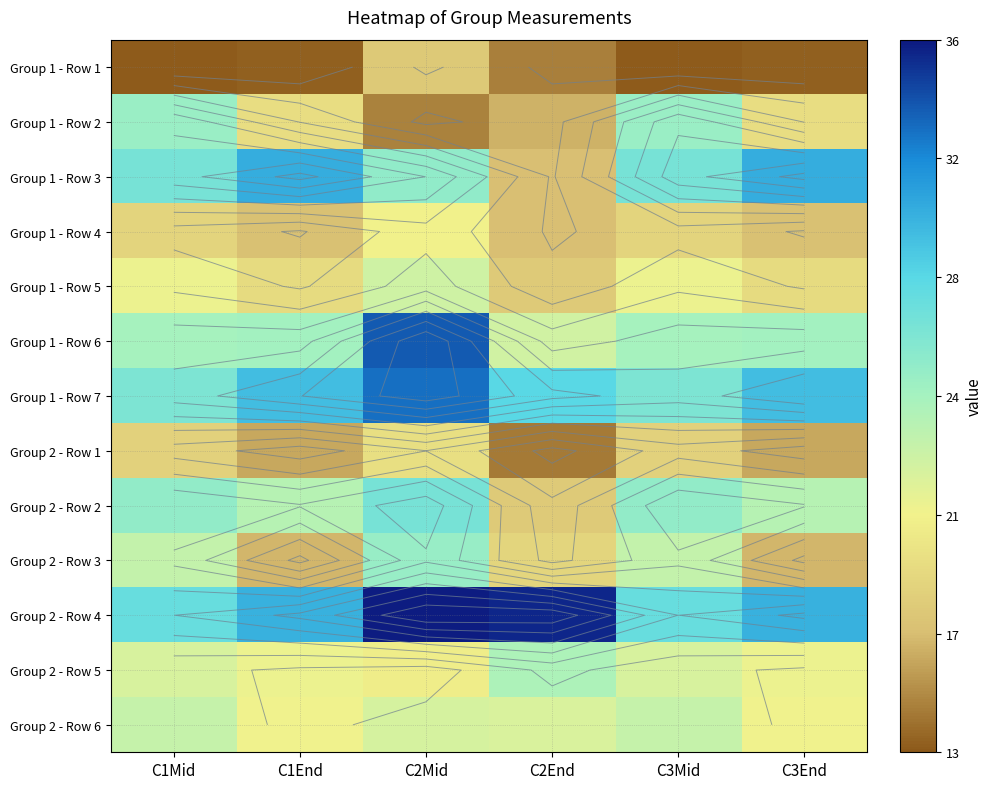

Count the number of categories in the chart.

6